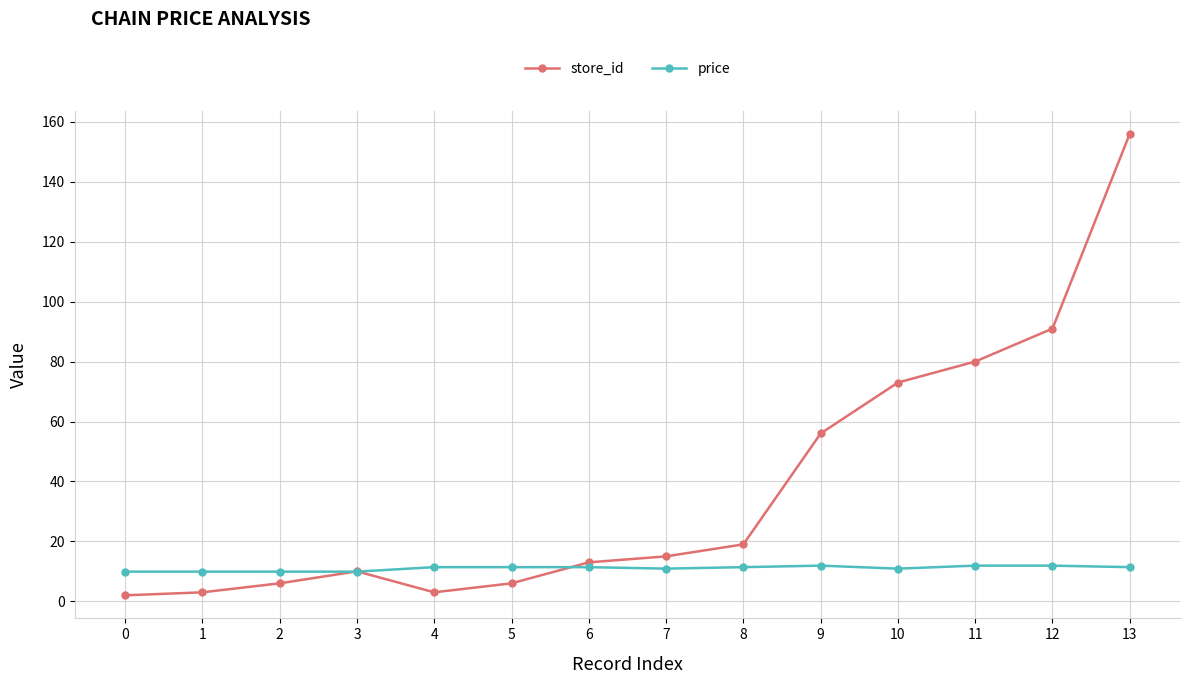

True or false: price has a value of 16.0 at 1.

False